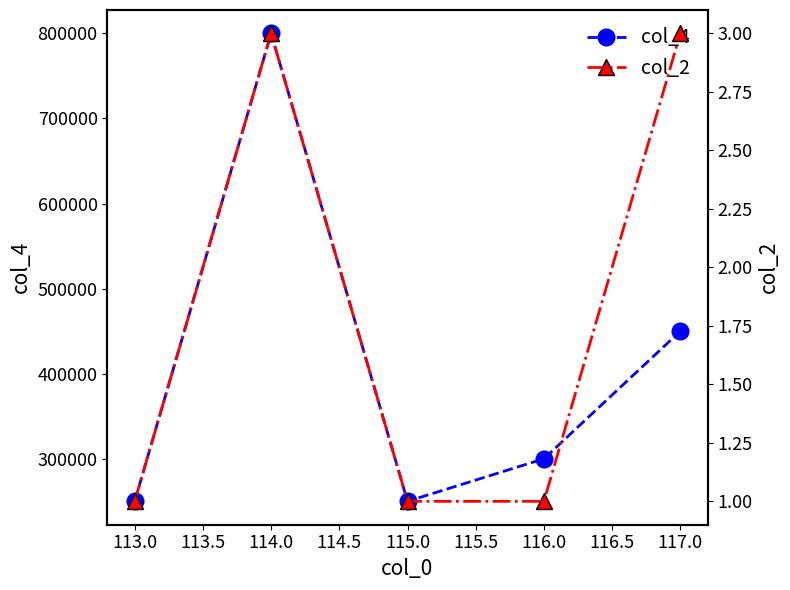

What is the highest value of the col_4 series?

800000